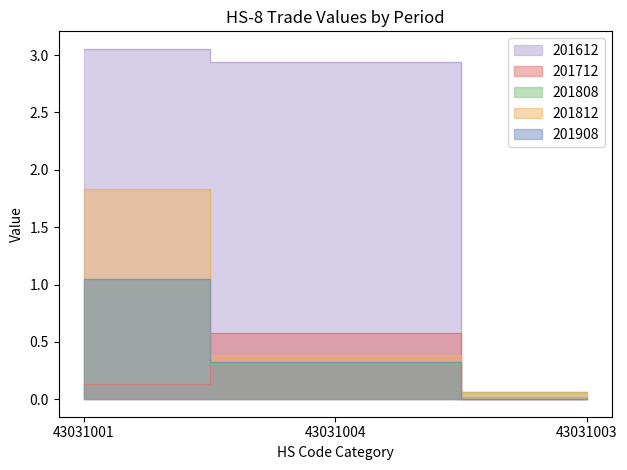

Which category has the highest value in the 201612 series?

43031001